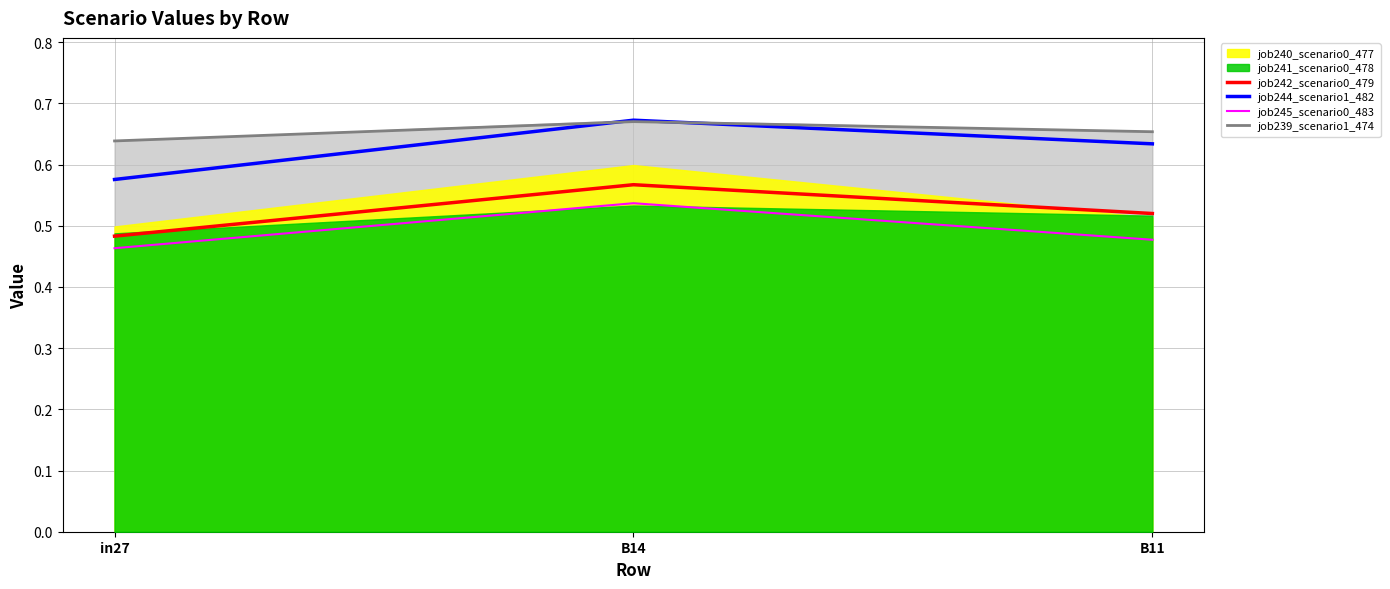

Reading left to right, list all the values displayed in this chart.

job242_scenario0_479: 0.5	0.6	0.5
job244_scenario1_482: 0.6	0.7	0.6
job245_scenario0_483: 0.5	0.5	0.5
job239_scenario1_474: 0.6	0.7	0.7